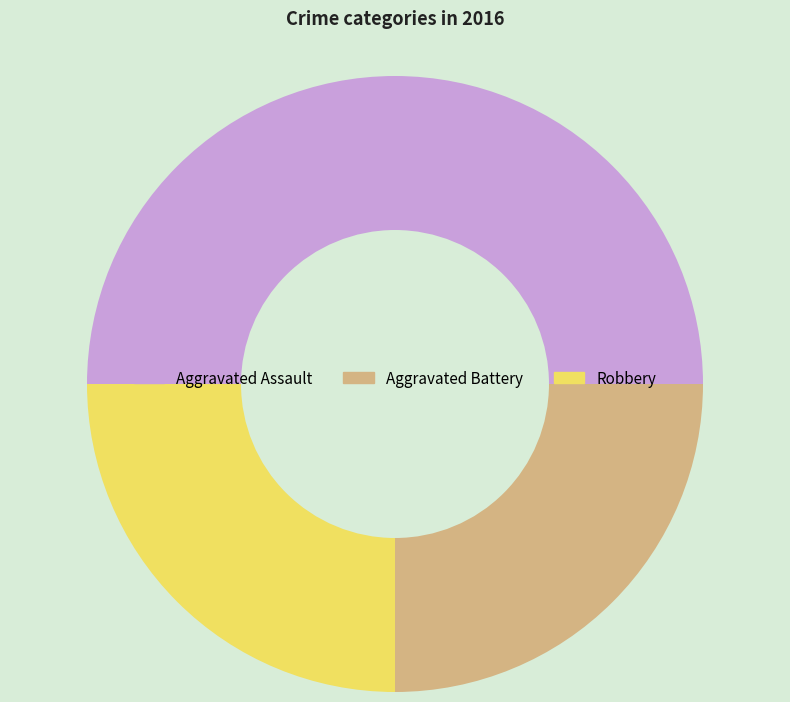

The Aggravated Battery slice represents 25% of the pie. True or false?

True